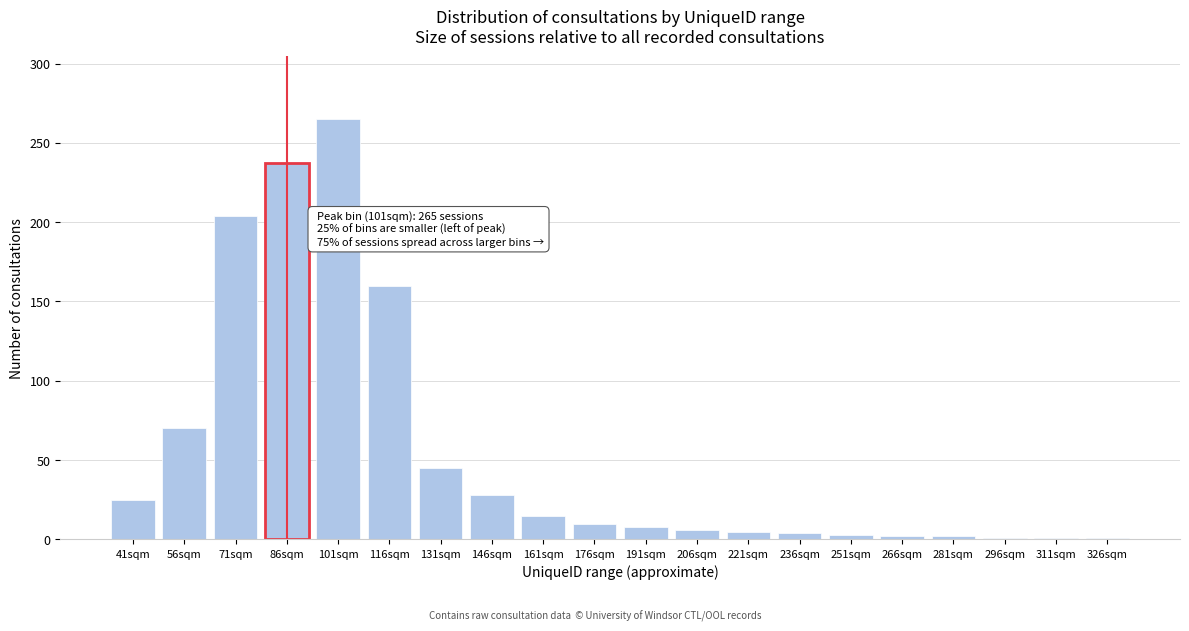

The value at 56sqm is 70. True or false?

True